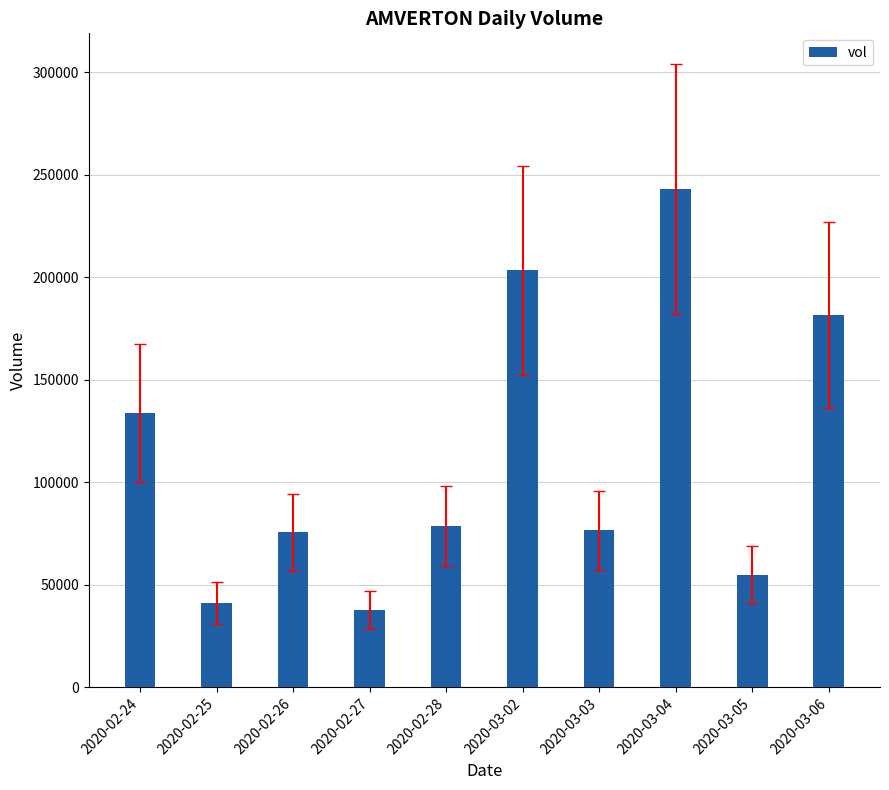

Does the chart contain any negative values?

No